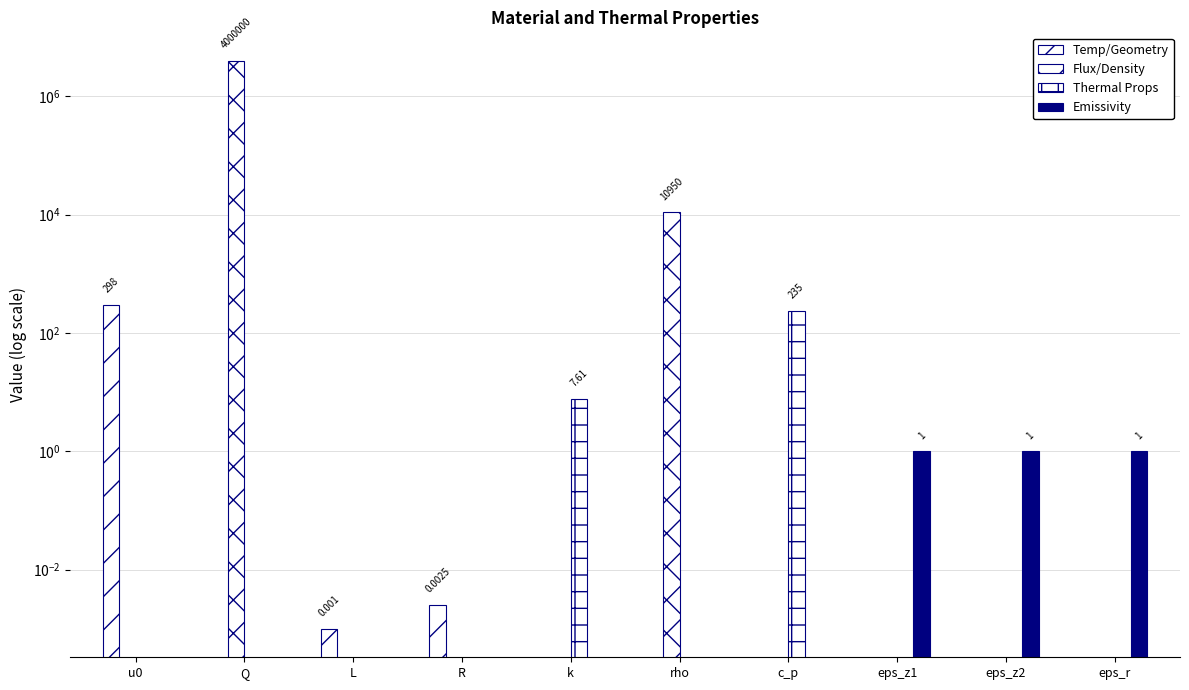

At which category does the chart reach its minimum across all series?

Q